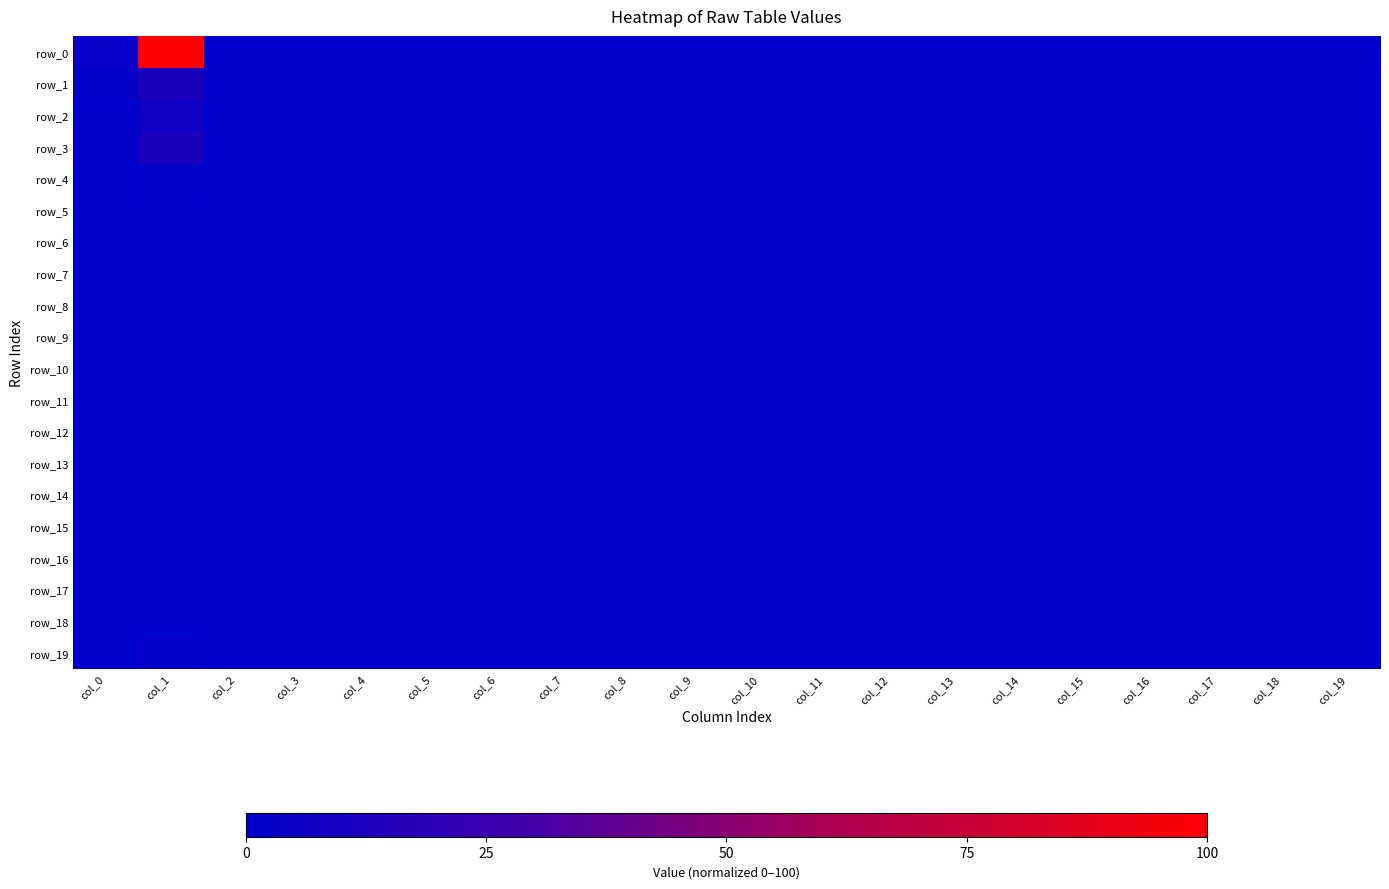

Which series has the largest total across all categories?

row_0